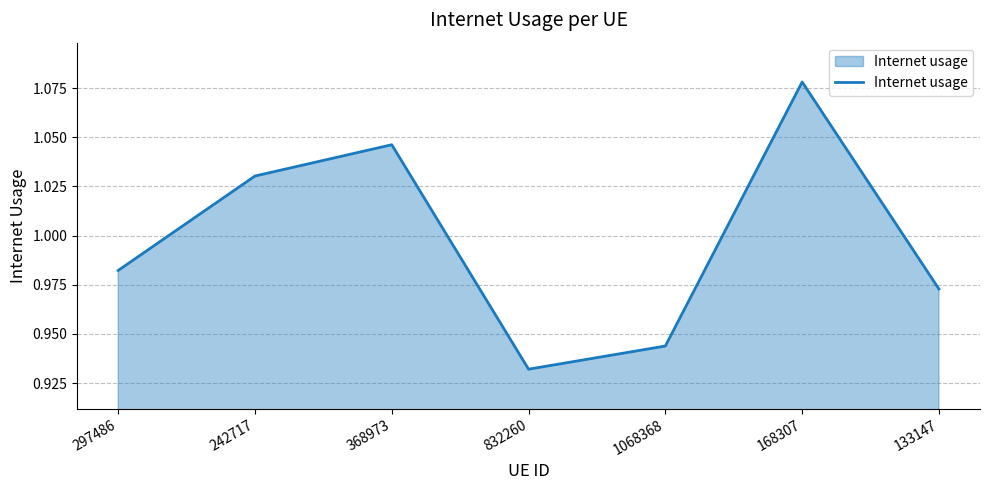

What is the sum of all values?

7.0